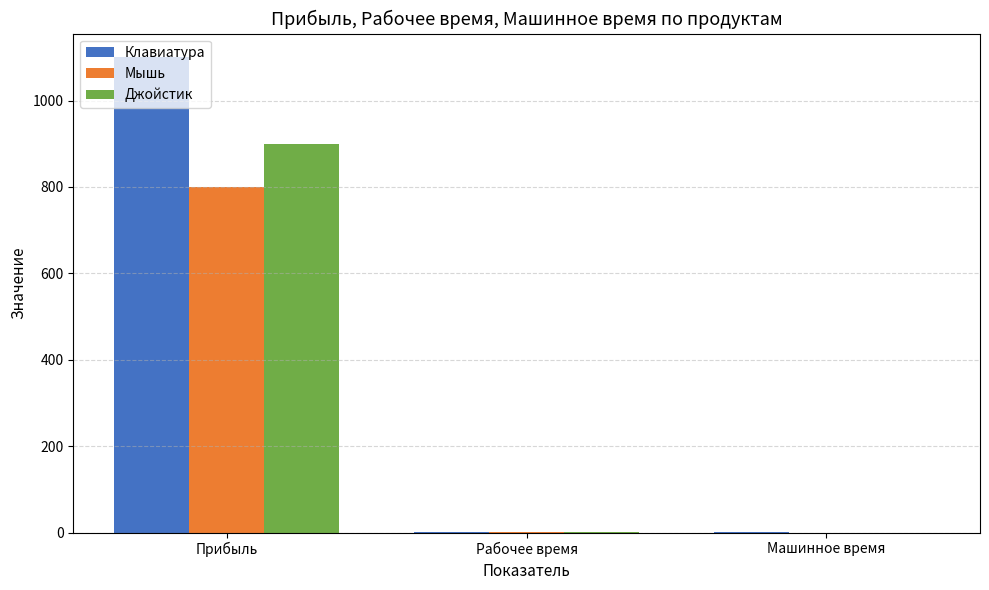

How many groups of bars are there?

3